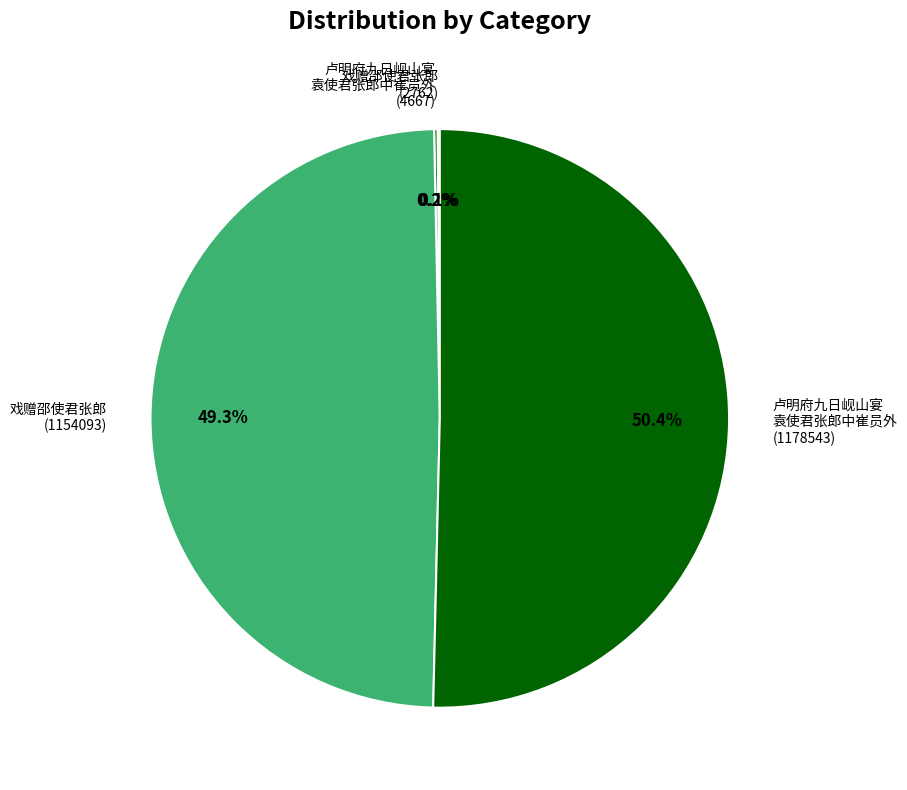

What percentage is NOT represented by 戏赠邵使君张郎 (1154093)?

50.7%